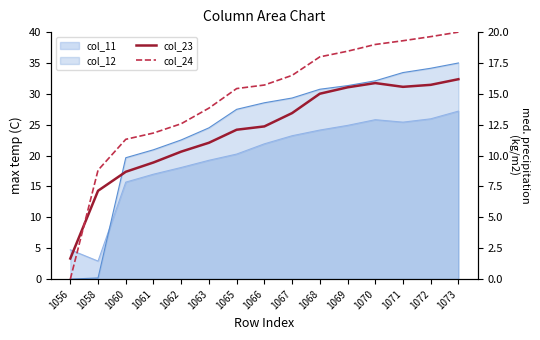

What is the average value of the col_24 series?

14.7